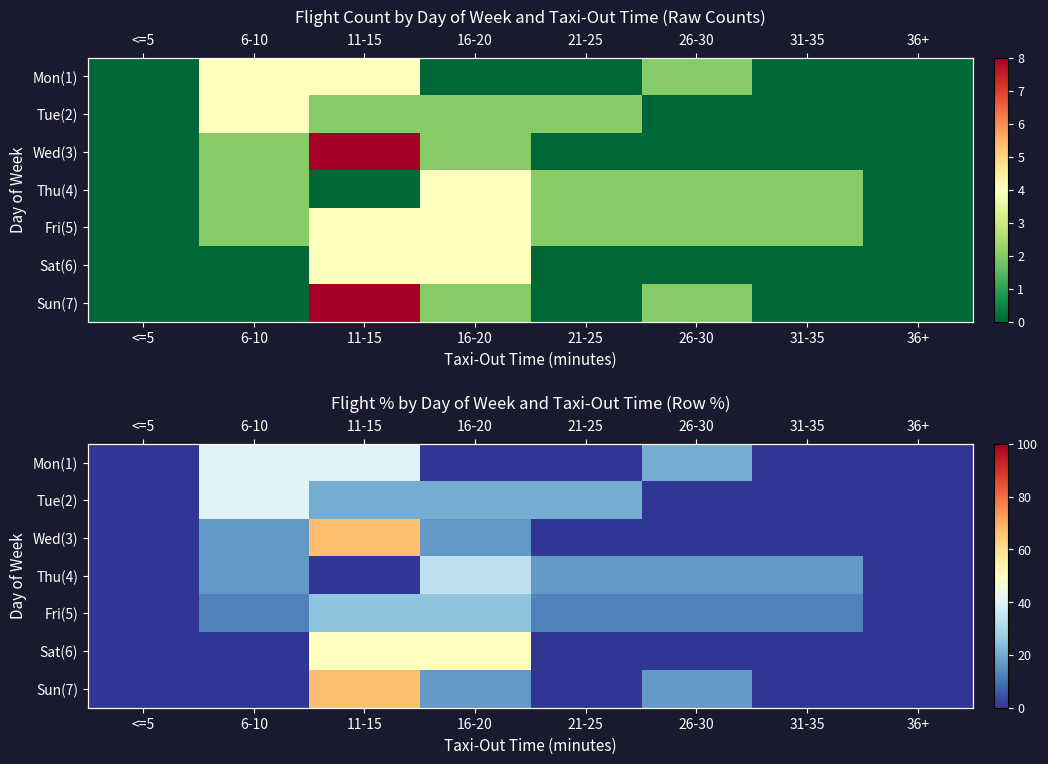

Is it true that Mon(1) equals 68.8 at 11-15?

False